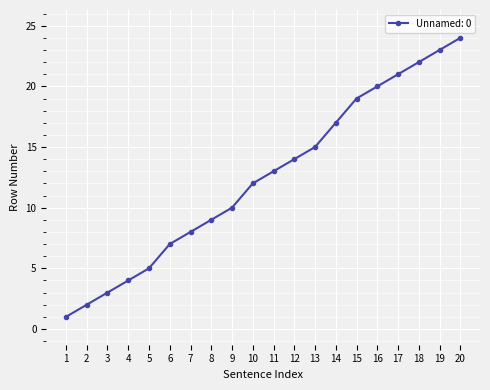

Rank the categories by value from highest to lowest.

20, 19, 18, 17, 16, 15, 14, 13, 12, 11, 10, 9, 8, 7, 6, 5, 4, 3, 2, 1